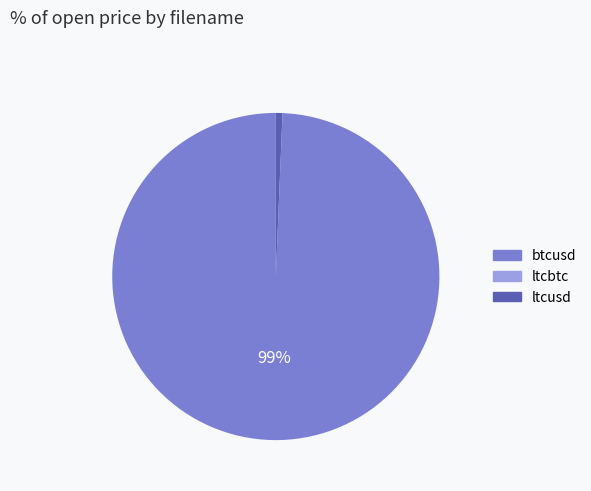

To the nearest percent, what is the difference between the largest and smallest slice percentages?

99%